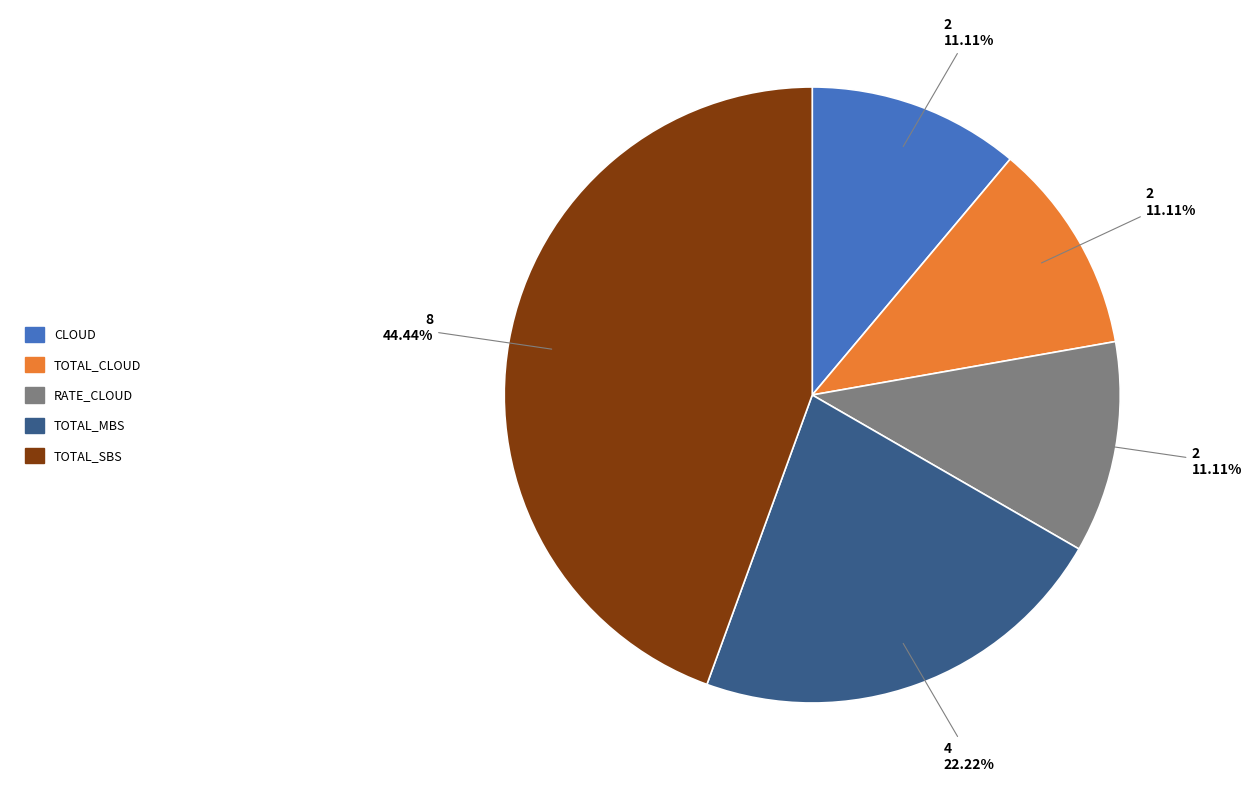

Does any single category account for the majority?

No